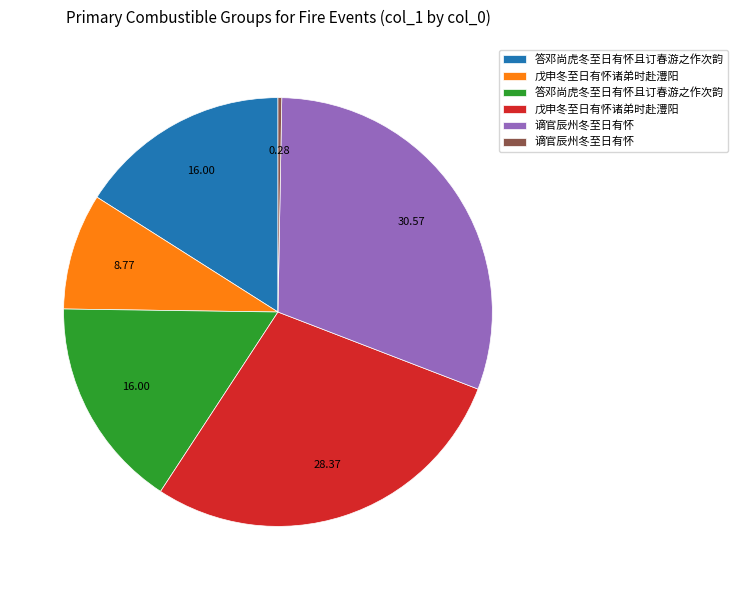

Does any single category account for the majority?

No